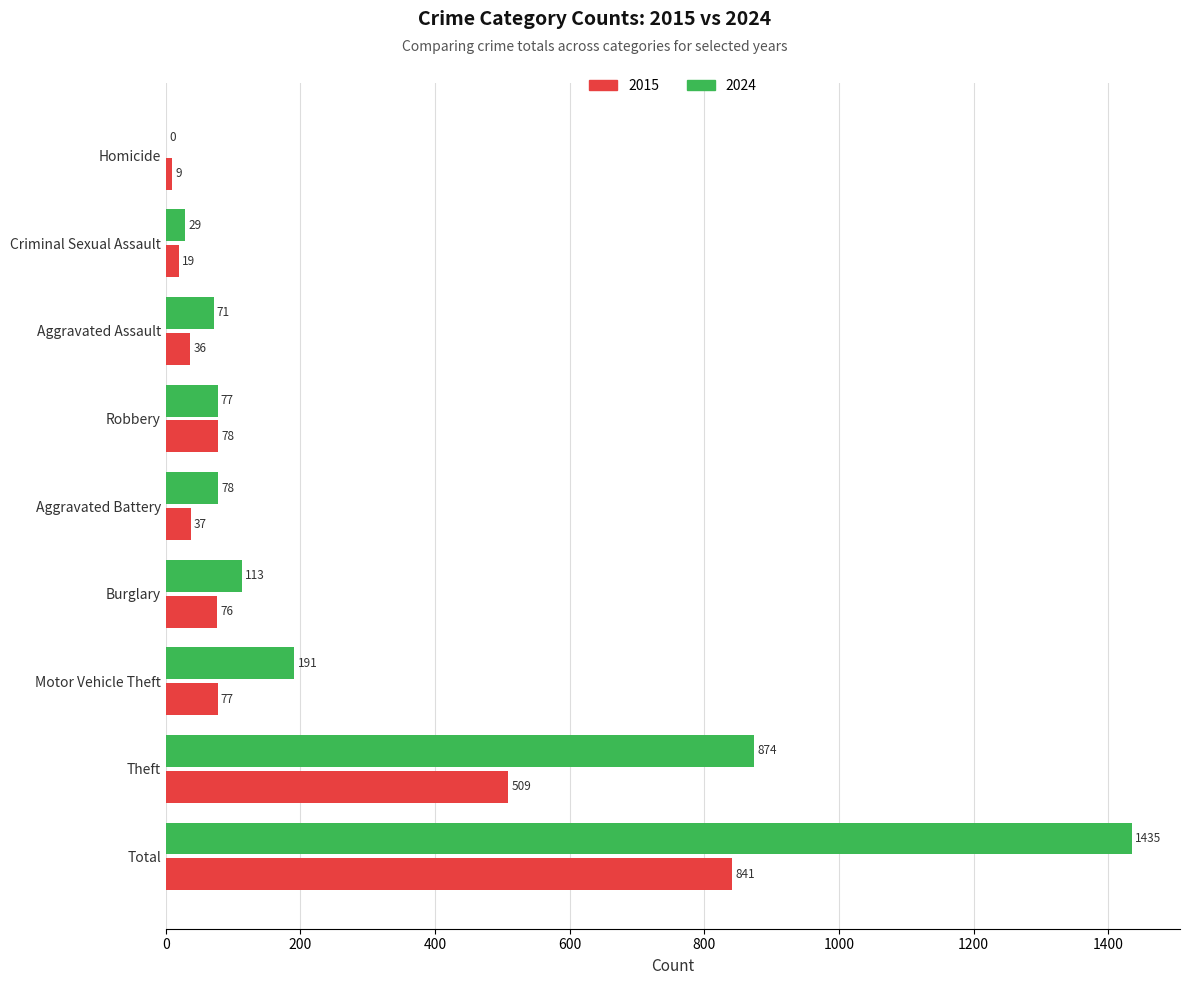

Is the value of 2015 at Theft greater than the value of 2024 at Robbery?

Yes